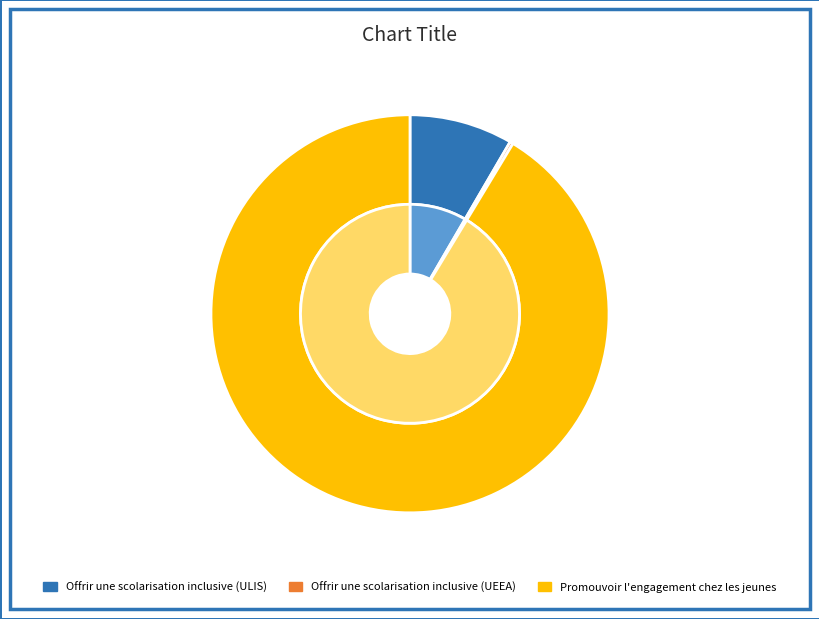

Is it true that Promouvoir l'engagement chez les jeunes is 99% of the pie?

False